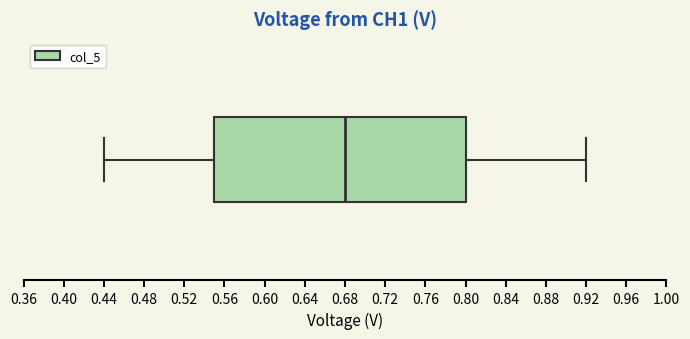

Where does the right whisker of the box end on the x-axis? The values are not printed on the chart, so give them approximately, as read against the axis.

0.92